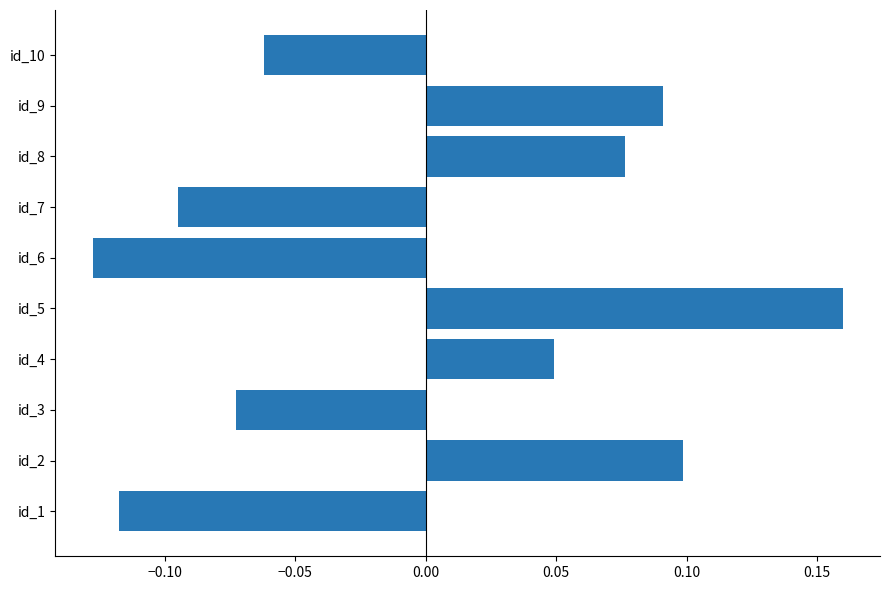

Which has a higher value, id_1 or id_7?

id_7